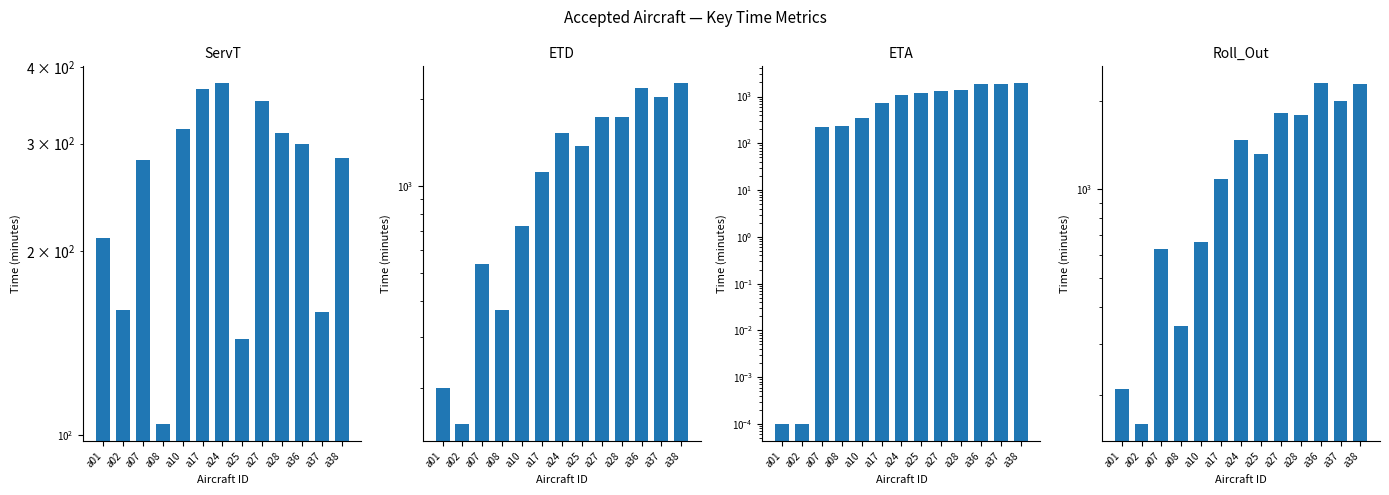

List the labels in order of ServT value, smallest first.

a08, a25, a37, a02, a01, a07, a38, a36, a28, a10, a27, a17, a24